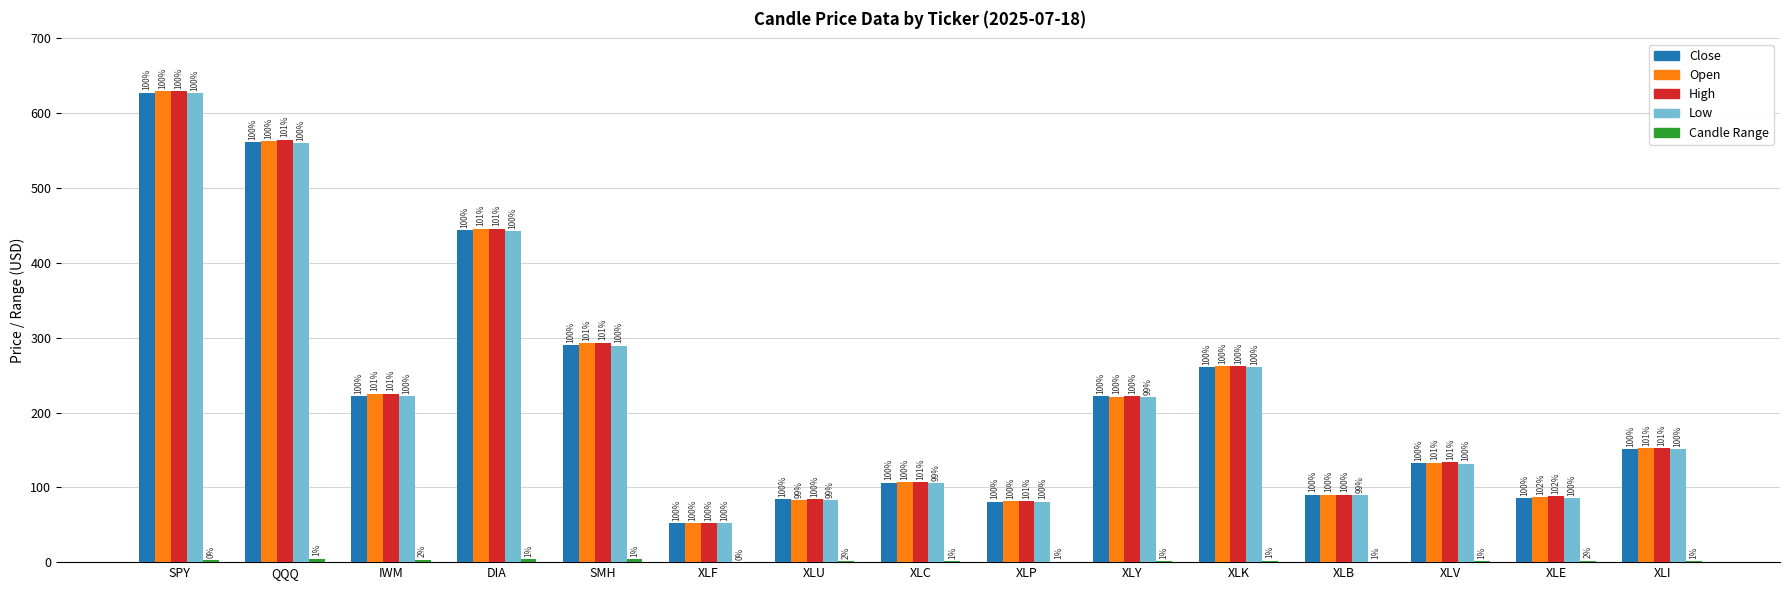

Reading left to right, extract all data points from this chart.

Close: 627.6	561.3	222.3	443.3	290.3	52.5	83.8	106.2	80.9	222.2	260.9	90.2	131.8	86.0	151.5
Open: 629.3	563.1	225.3	445.7	292.9	52.6	82.6	106.7	81.2	221.3	262.1	90.2	133.1	87.3	152.3
High: 629.5	564.7	225.4	445.8	293.3	52.6	84.0	106.8	81.5	222.3	262.1	90.3	133.2	87.8	152.5
Low: 626.5	560.0	222.0	442.1	289.3	52.4	82.5	105.6	80.8	221.0	260.2	89.7	131.7	85.6	150.8
Candle Range: 3.0	4.8	3.4	3.7	4.0	0.2	1.5	1.1	0.7	1.3	2.0	0.6	1.6	2.1	1.7